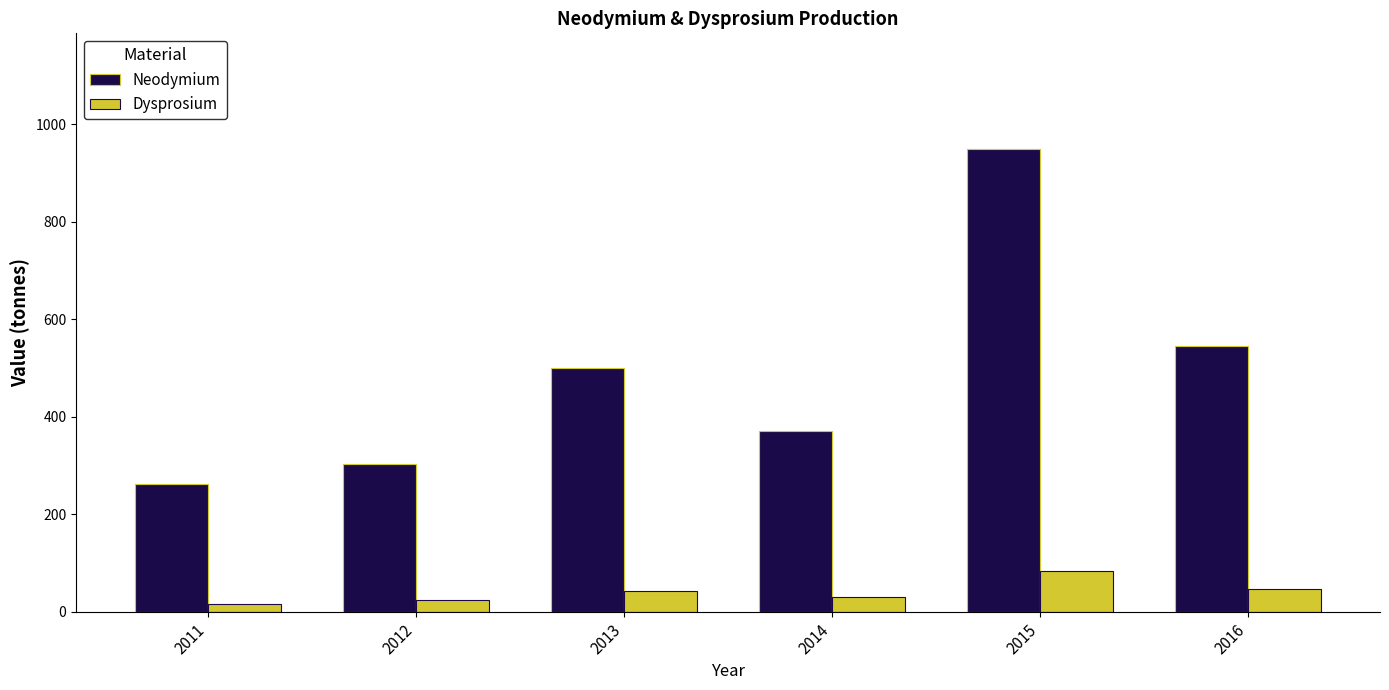

What are all the series names shown in the legend?

Neodymium, Dysprosium